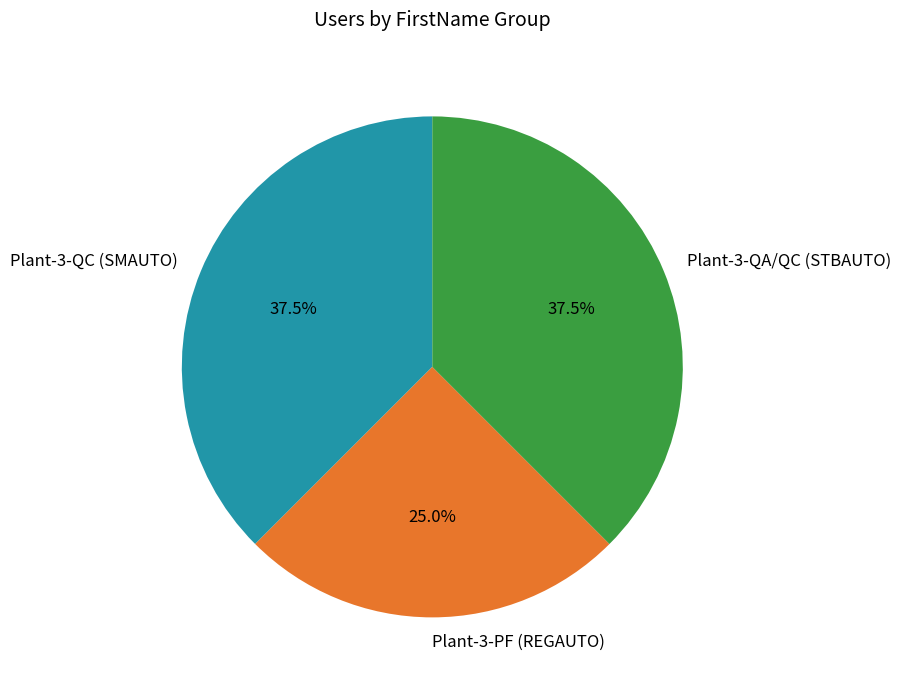

Which slice is the smallest?

Plant-3-PF (REGAUTO)